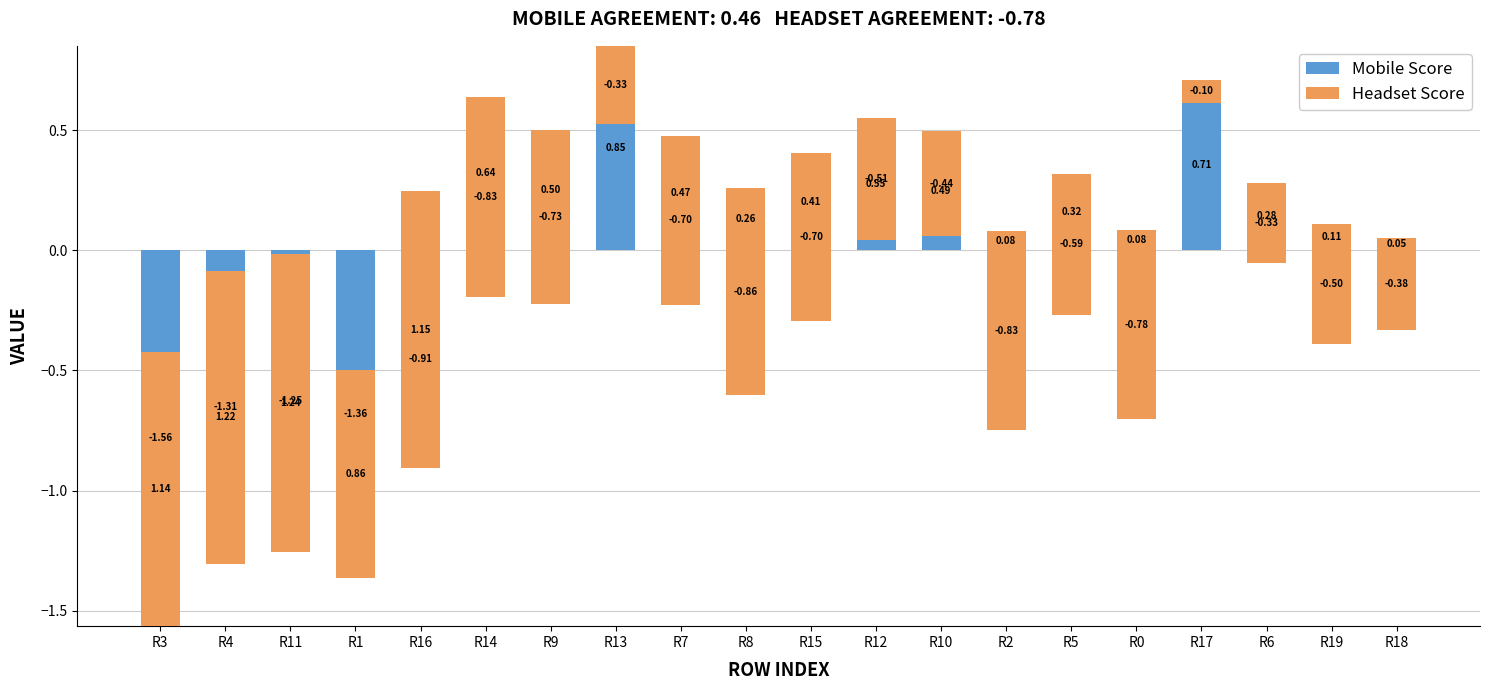

Reading left to right, transcribe all the data shown in this chart.

Mobile Score: -1.6	-1.3	-1.3	-1.4	-0.9	0.6	0.5	0.9	0.5	0.3	0.4	0.6	0.5	0.1	0.3	0.1	0.7	0.3	0.1	0.1
Headset Score: 1.1	1.2	1.2	0.9	1.2	-0.8	-0.7	-0.3	-0.7	-0.9	-0.7	-0.5	-0.4	-0.8	-0.6	-0.8	-0.1	-0.3	-0.5	-0.4